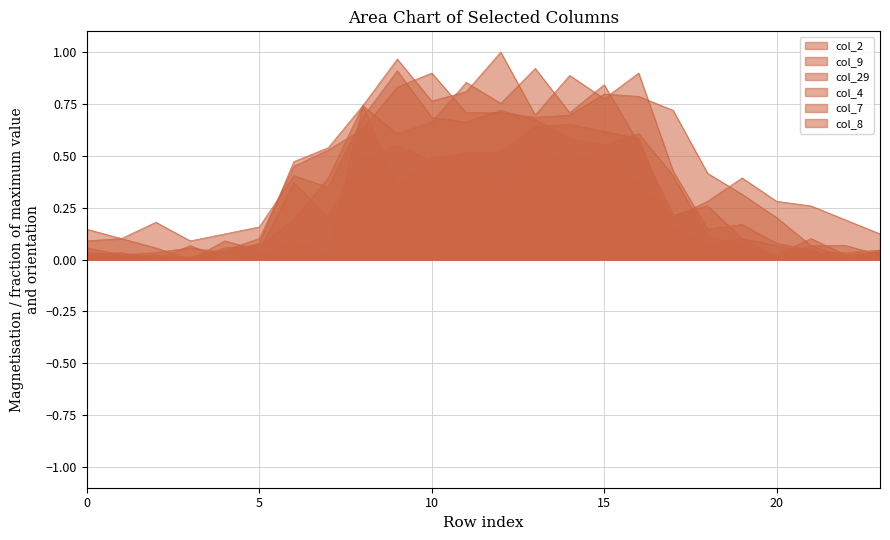

Read the col_7 value at 15.

0.5